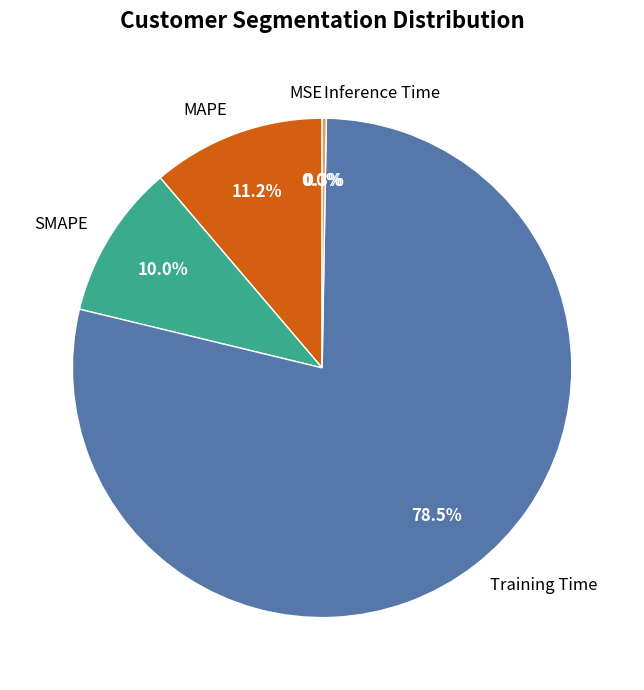

What portion of the pie excludes Training Time?

21.5%